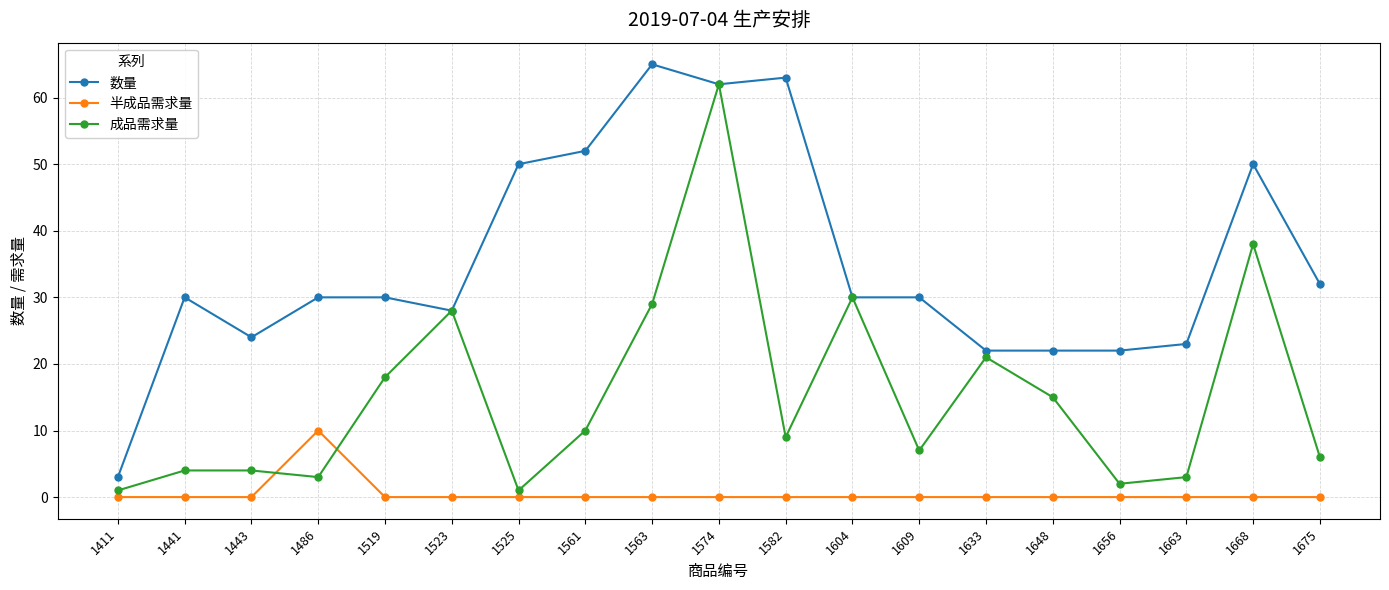

At how many categories does at least one series exceed 14?

18